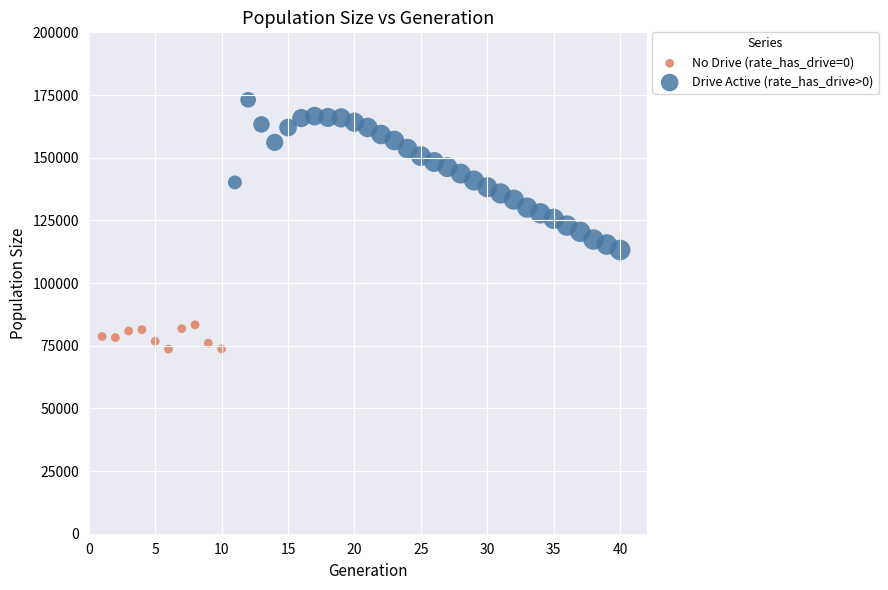

Which series contains the lowest Y value?

No Drive (rate_has_drive=0)